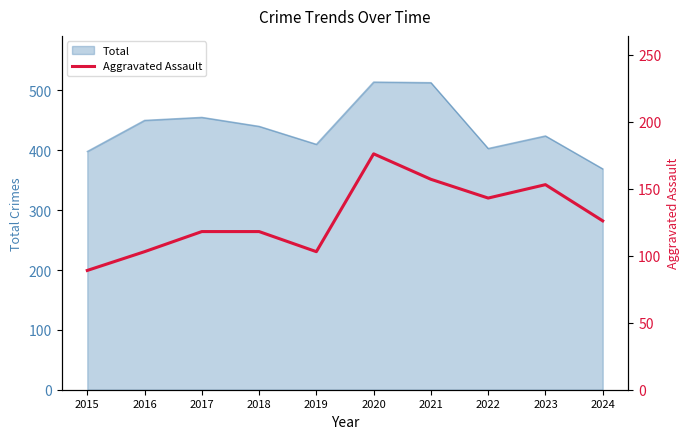

Is it true that the value at 2021 is 157?

True